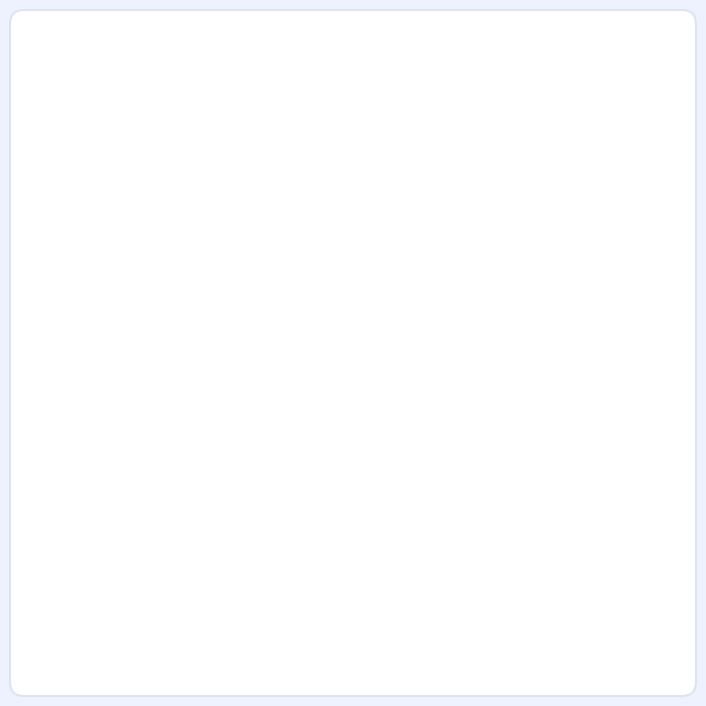

What is the total percentage of Garen and Thresh?

19.4%